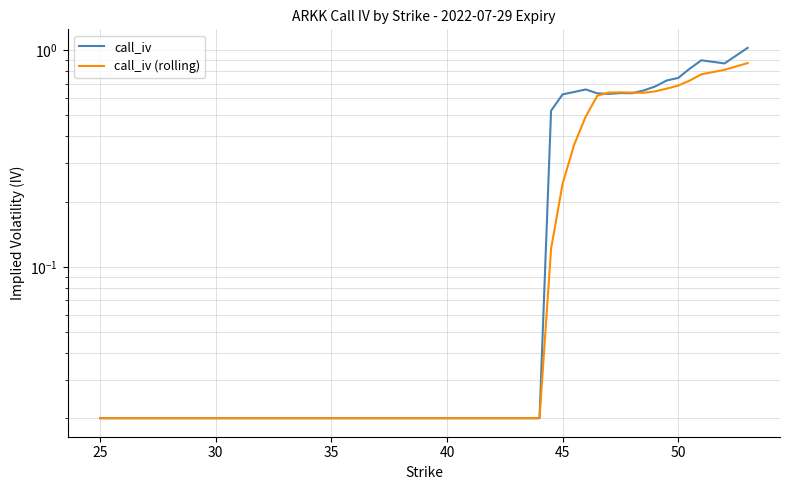

How many times do call_iv (rolling) and call_iv cross each other?

2